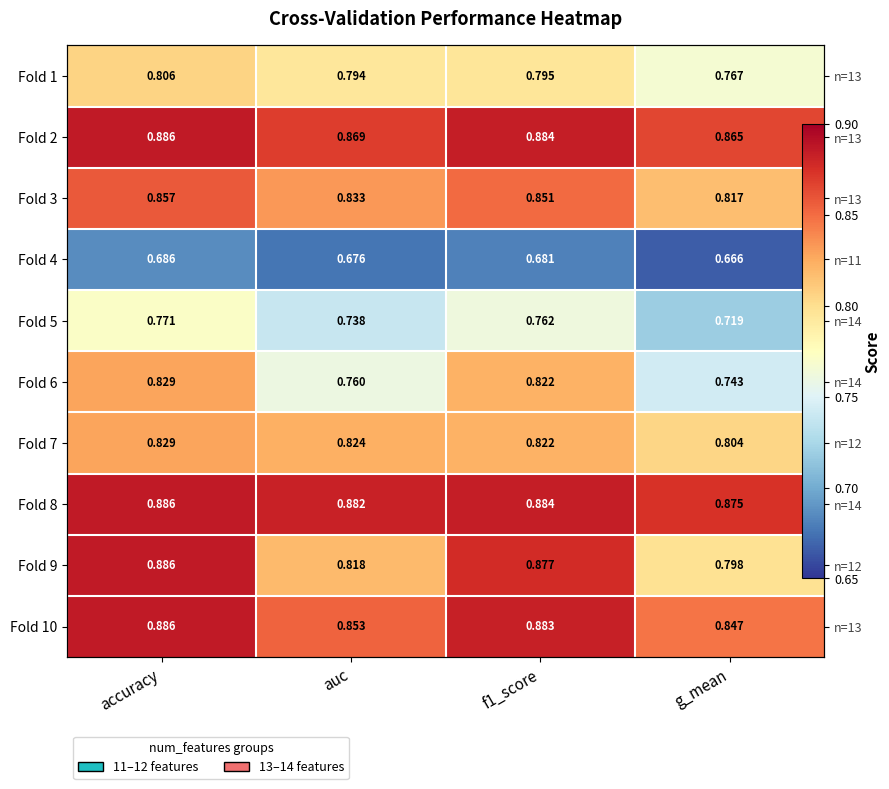

Which series changed the most between auc and g_mean?

Fold 1